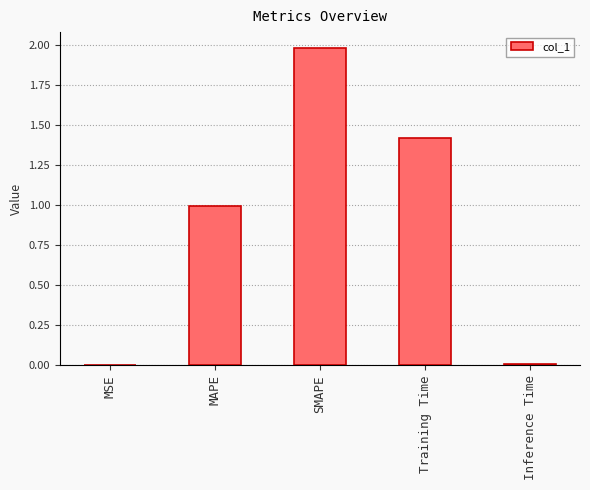

The value at SMAPE is 0.7. True or false?

False